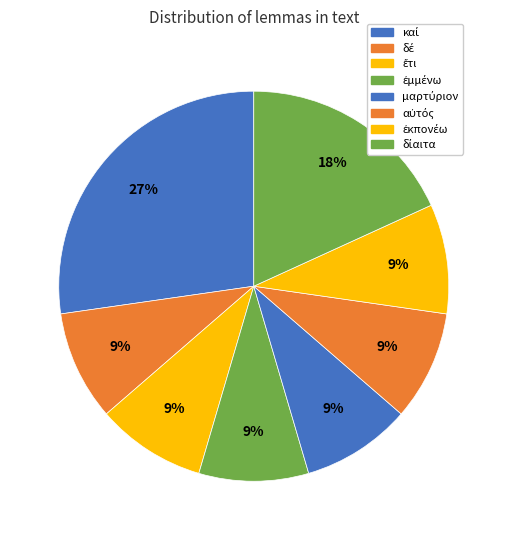

Rank the categories by value from lowest to highest.

δέ, ἔτι, ἐμμένω, μαρτύριον, αὐτός, ἐκπονέω, δίαιτα, καί